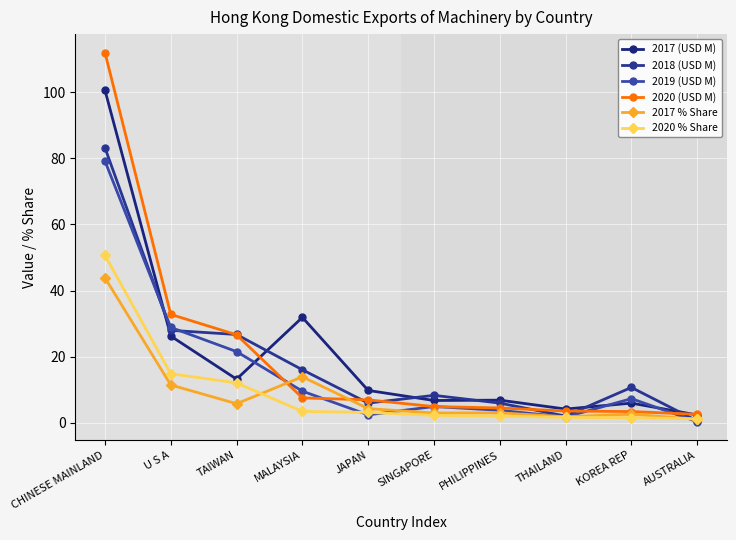

Between which two adjacent categories do 2020 % Share and 2019 (USD M) first intersect?

MALAYSIA and JAPAN